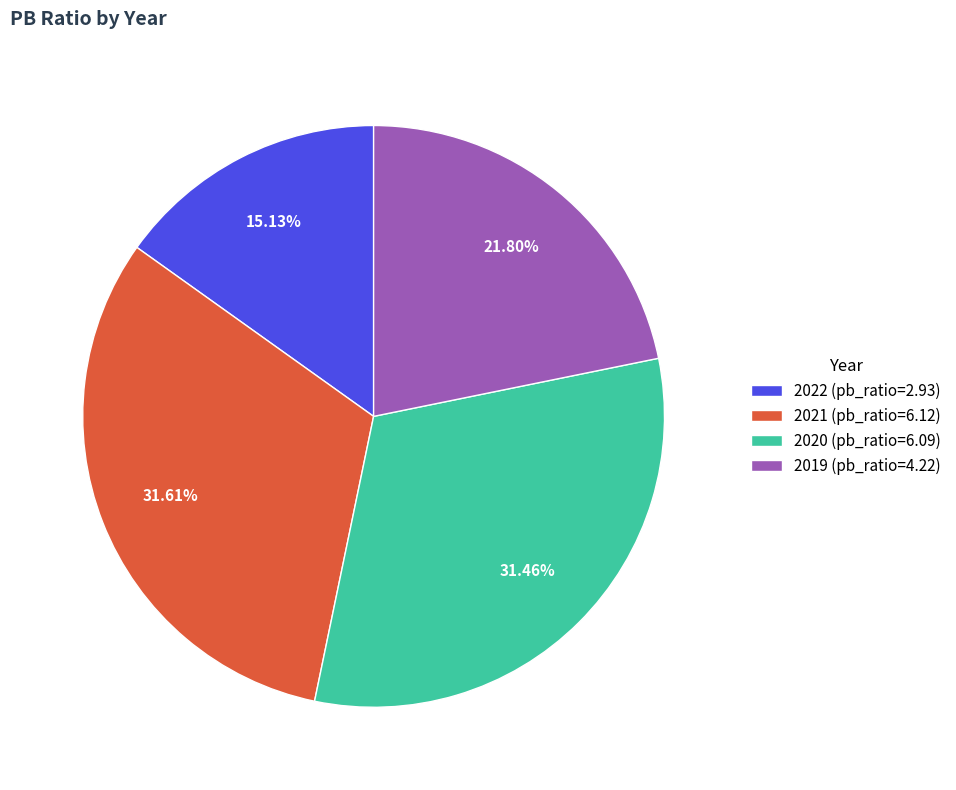

To the nearest percent, what is the difference between the 2022 and 2020 slice percentages?

16%